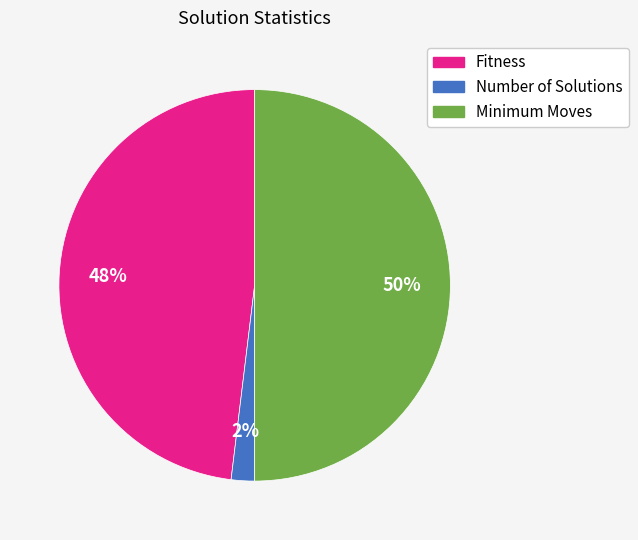

Combined, do Minimum Moves and Fitness account for over 50%?

Yes